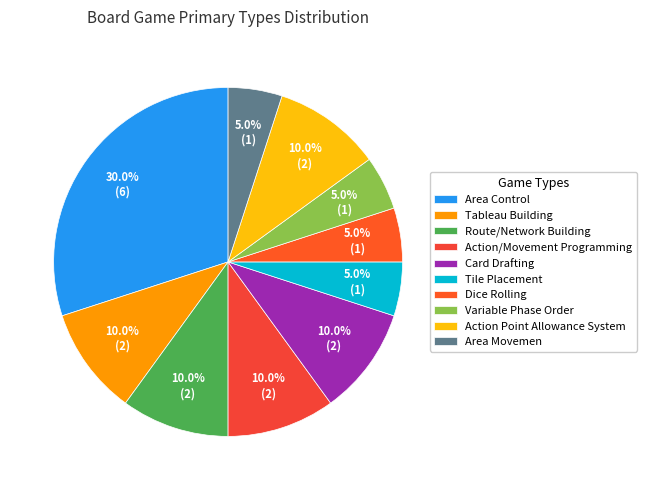

To the nearest percent, what is the average slice percentage?

10%